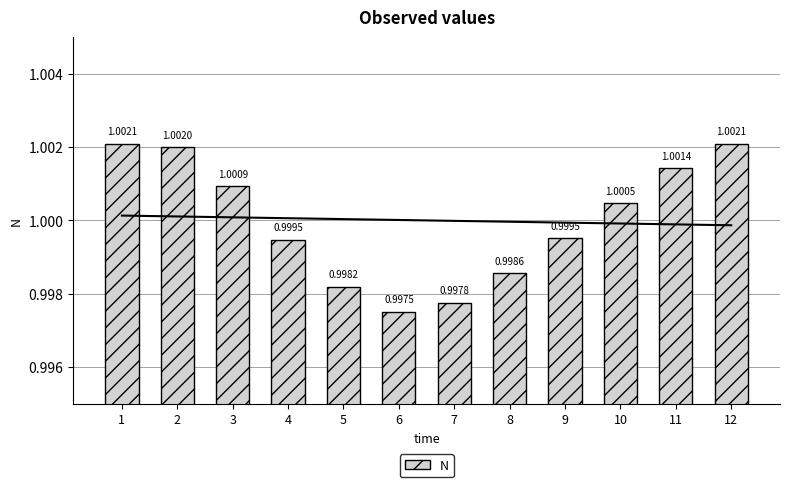

Rank the categories by value from highest to lowest.

1, 12, 2, 11, 3, 10, 9, 4, 8, 5, 7, 6